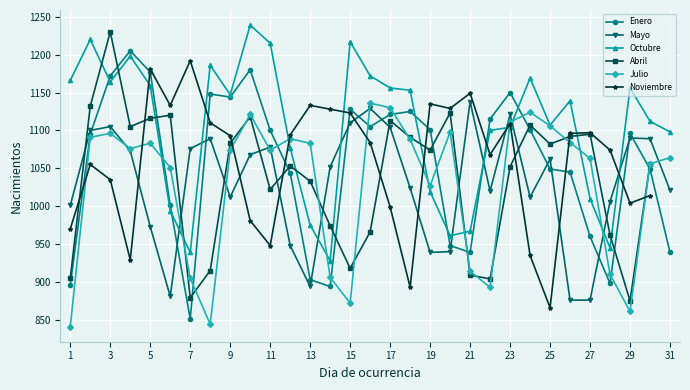

What is the greatest value displayed?

1239.0